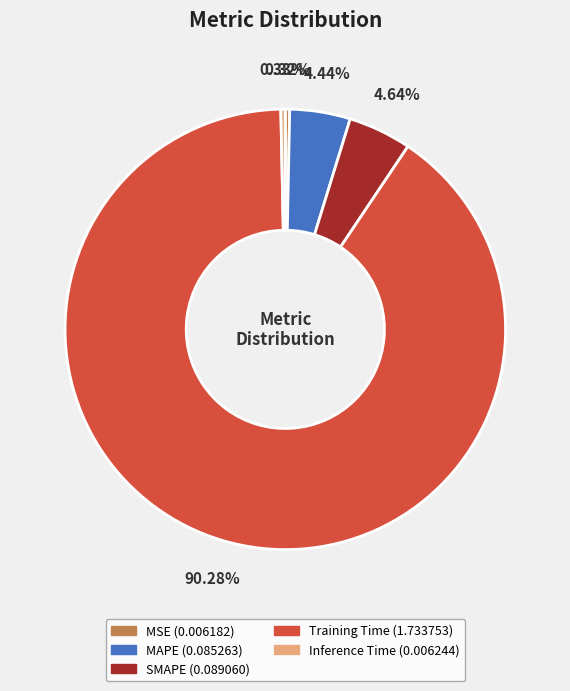

To the nearest percent, what is the average slice percentage?

20%